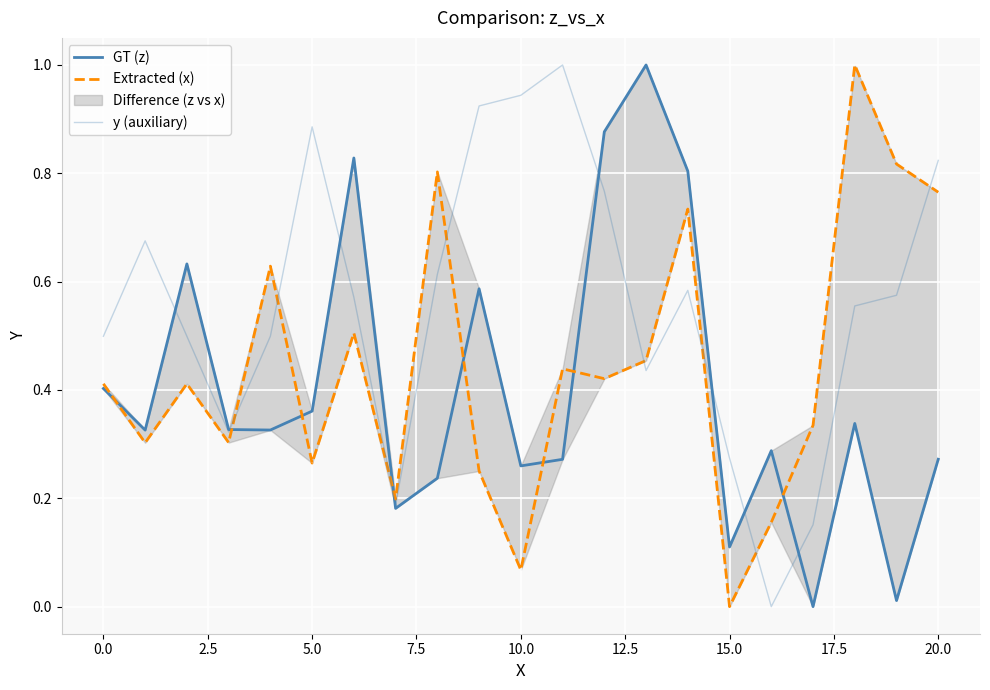

How many lines are shown in the chart?

3